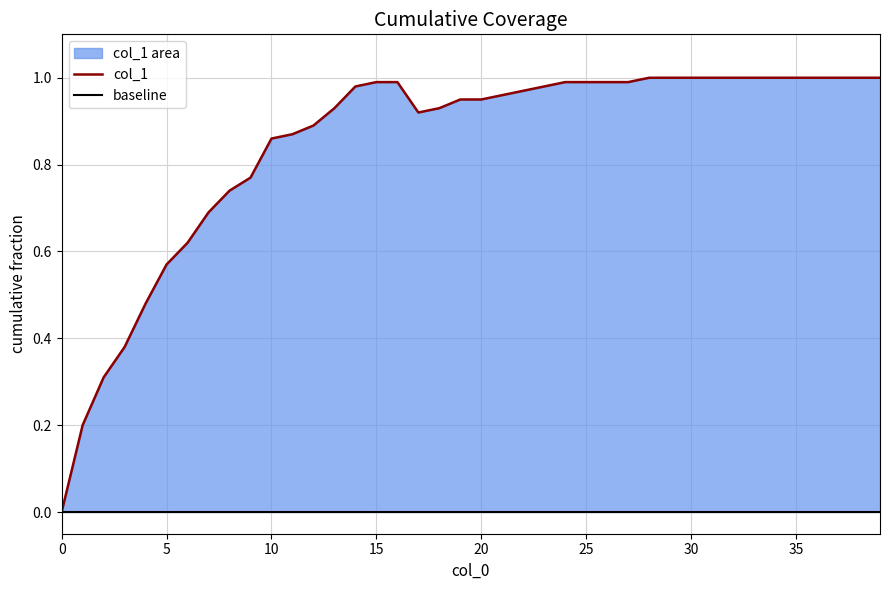

Is it true that the value at 23 is 0.5?

False